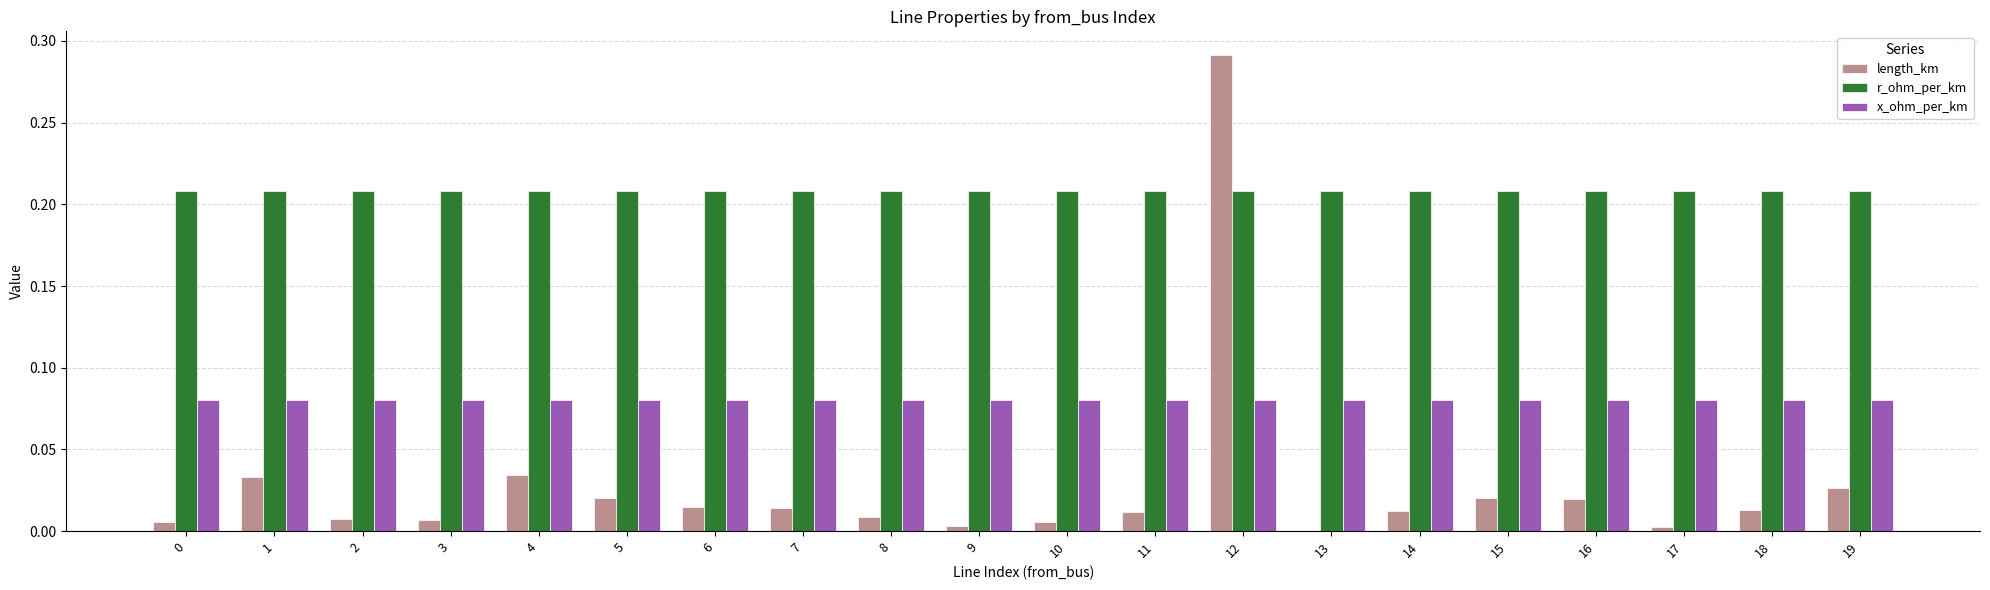

True or false: r_ohm_per_km has a value of 0.1 at 3.

False